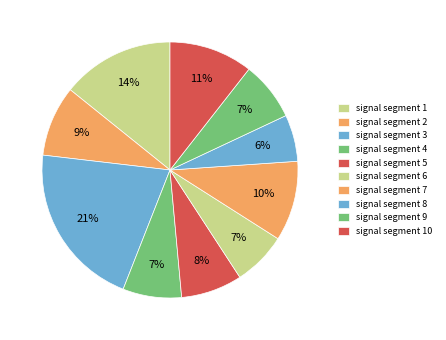

Count the number of slices in the pie.

10